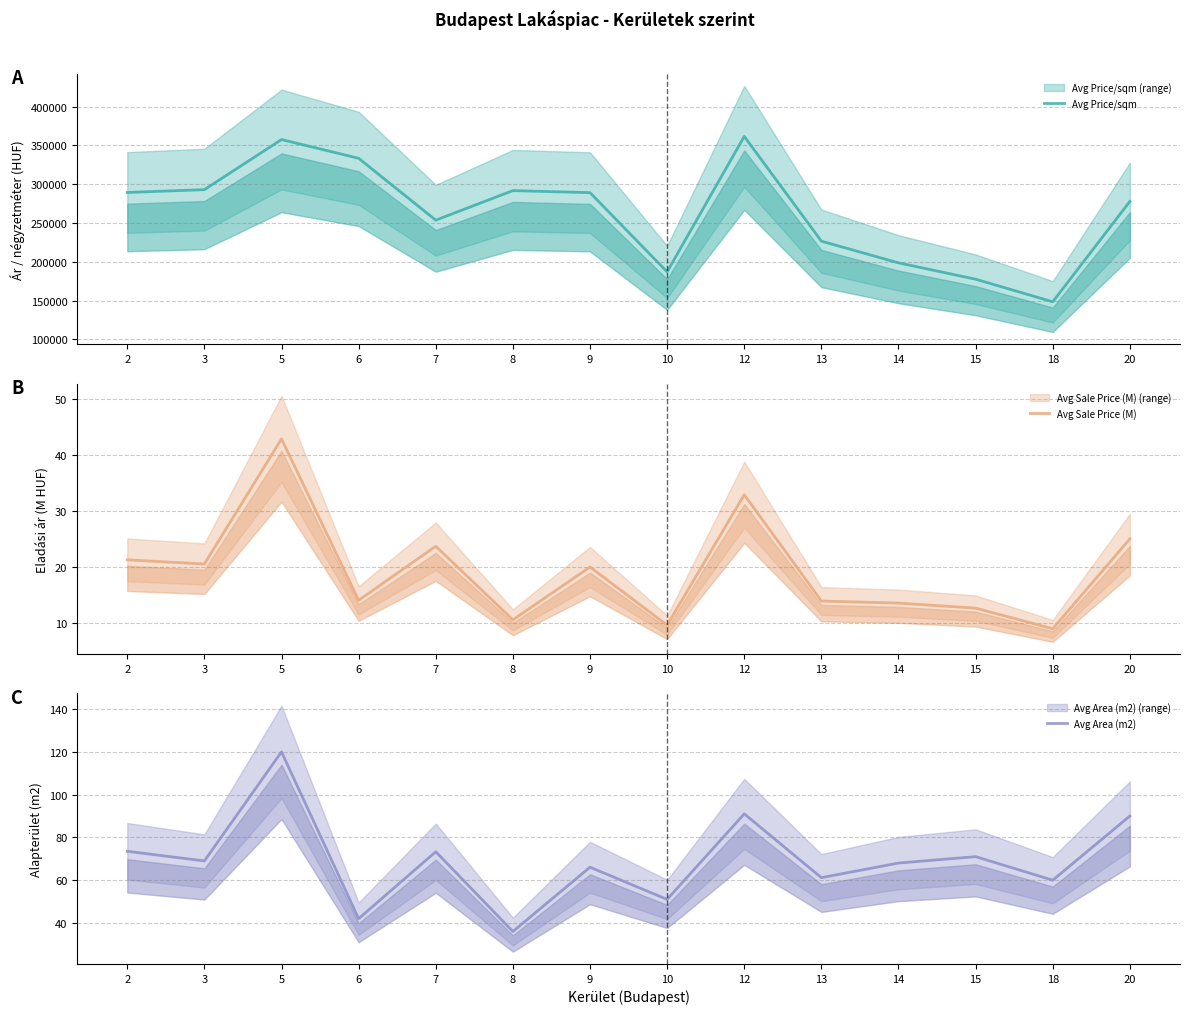

Between 9 and 10, which is larger?

9